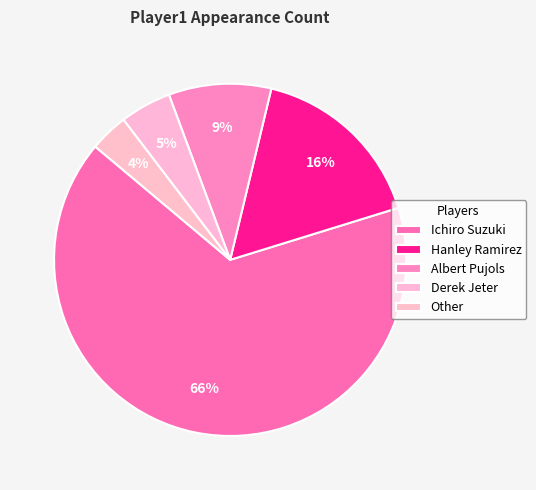

Is the sum of Derek Jeter and Hanley Ramirez greater than half?

No